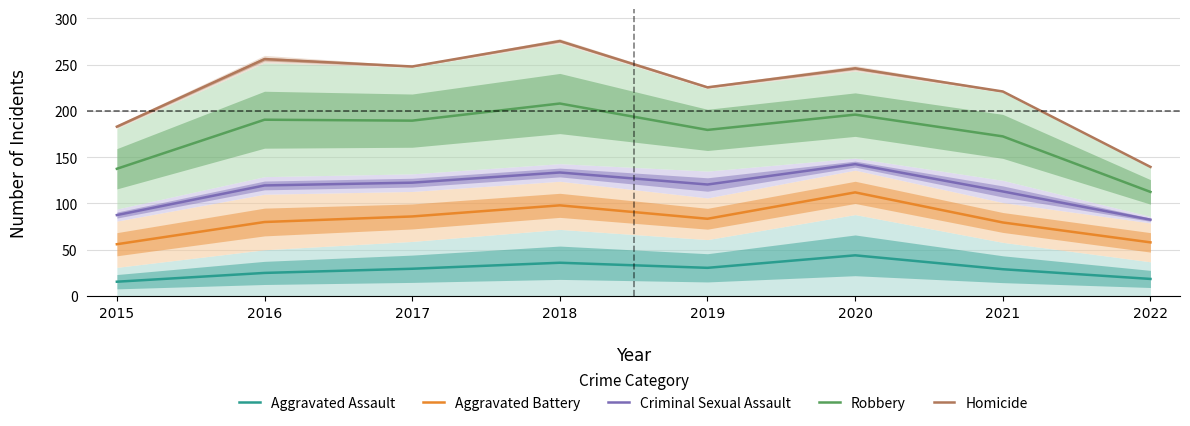

Does the chart display data point markers on the line(s)?

No